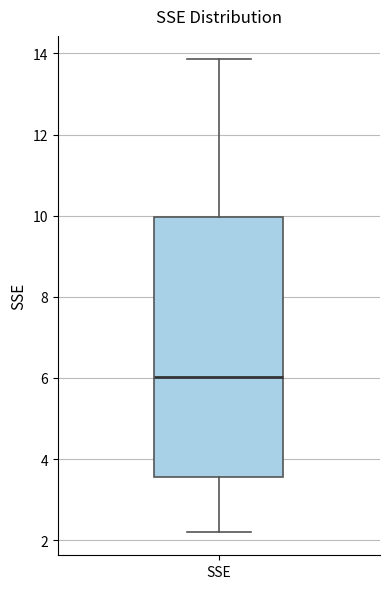

Where is the upper edge of the box for SSE on the y-axis? The values are not printed on the chart, so give them approximately, as read against the axis.

10.0